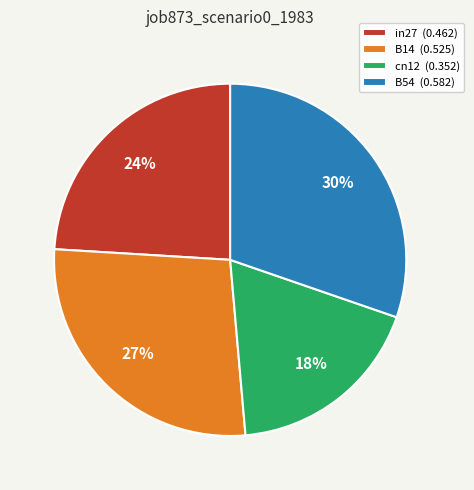

What percentage is the B14 (0.525) slice, to the nearest percent?

27%